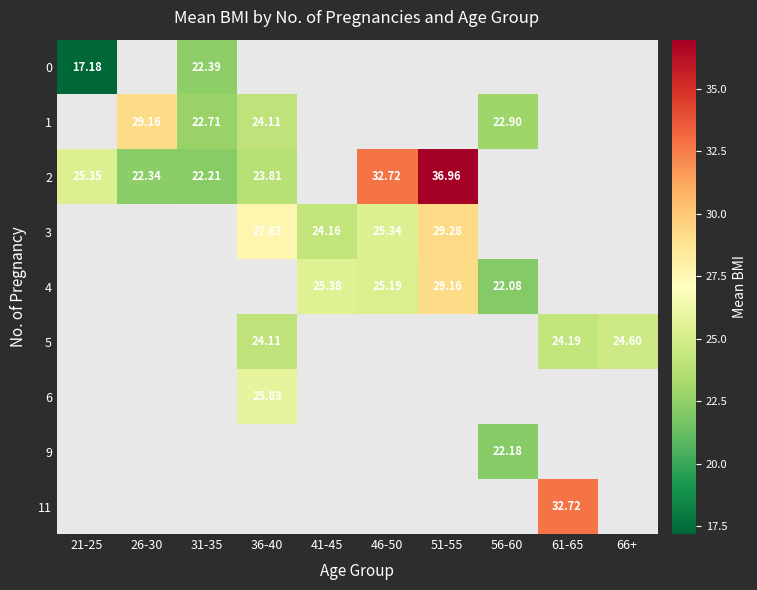

Is the value of 5 at 61-65 greater than the value of 3 at 46-50?

No